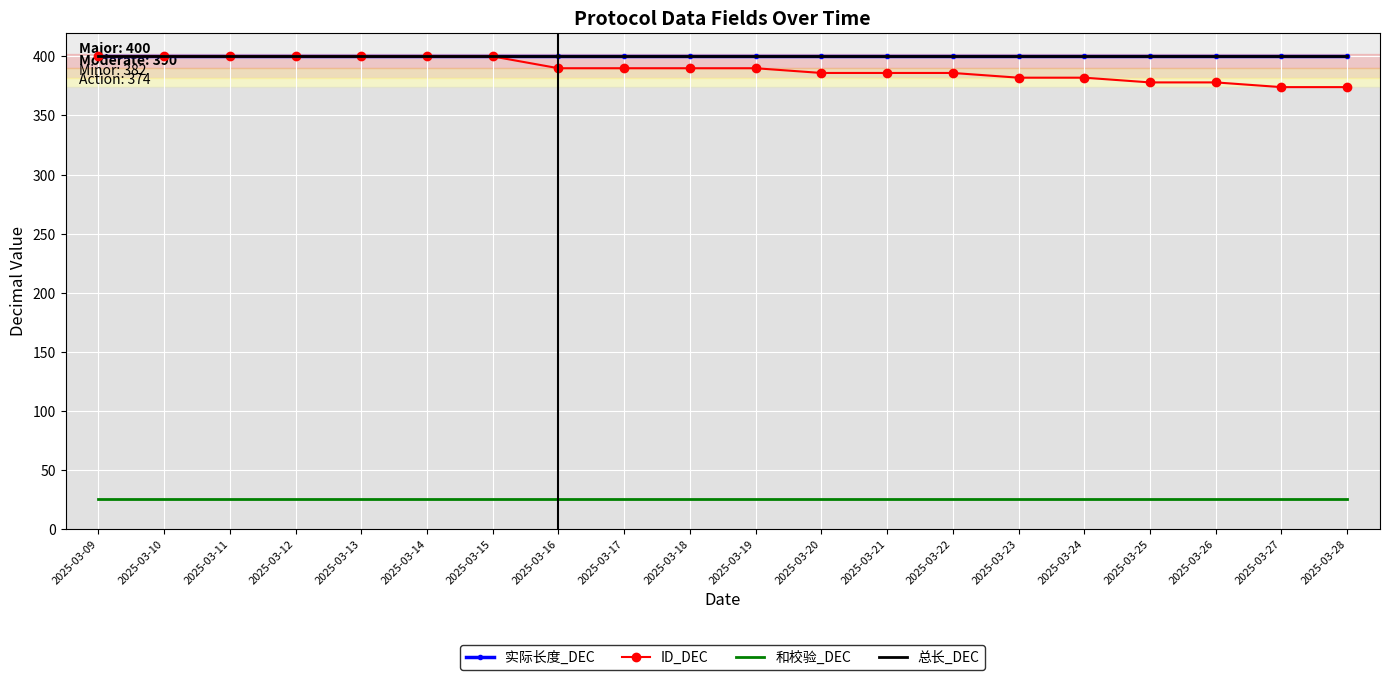

Reading left to right, list all the values displayed in this chart.

实际长度_DEC: 400	400	400	400	400	400	400	400	400	400	400	400	400	400	400	400	400	400	400	400
ID_DEC: 400	400	400	400	400	400	400	390	390	390	390	386	386	386	382	382	378	378	374	374
和校验_DEC: 25	25	25	25	25	25	25	25	25	25	25	25	25	25	25	25	25	25	25	25
总长_DEC: 400	400	400	400	400	400	400	400	400	400	400	400	400	400	400	400	400	400	400	400